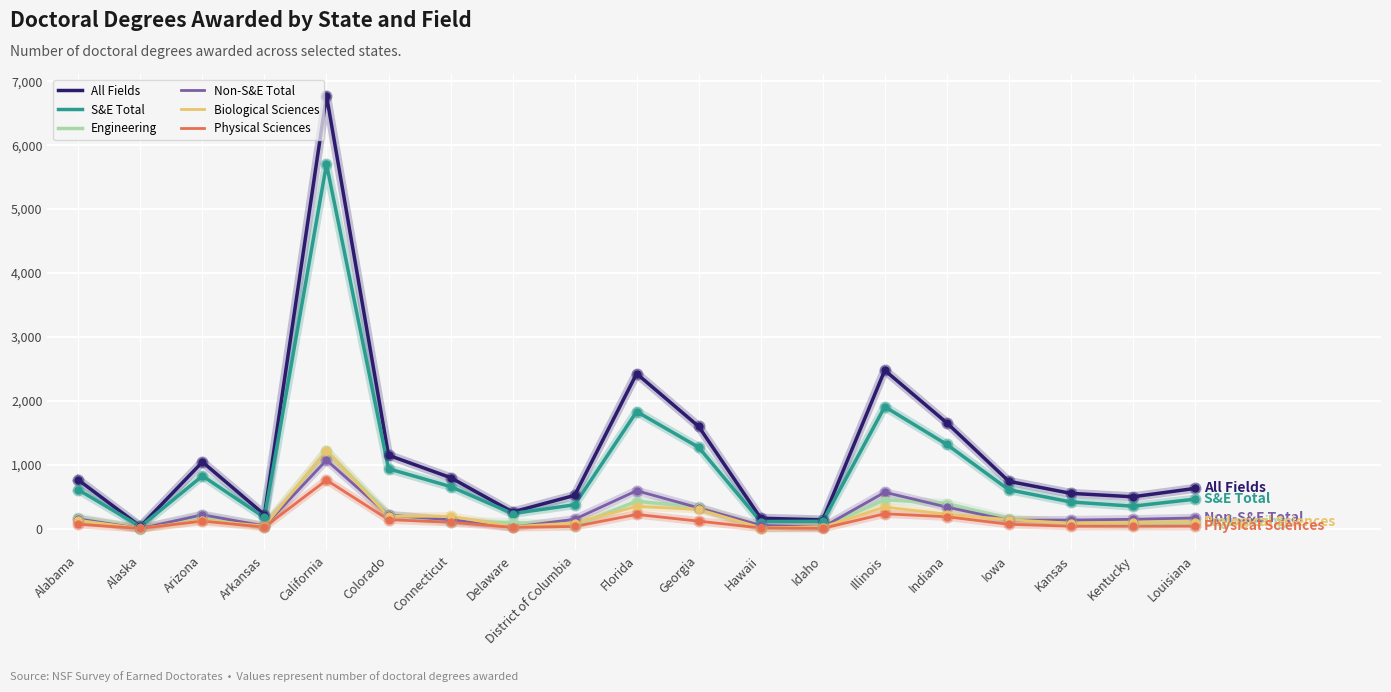

Which series changed the most between Idaho and Illinois?

All Fields